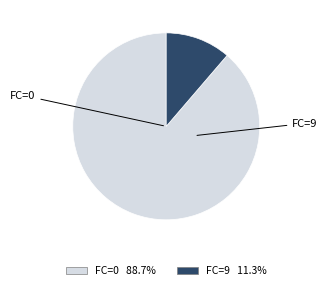

How many segments does this pie chart have?

2